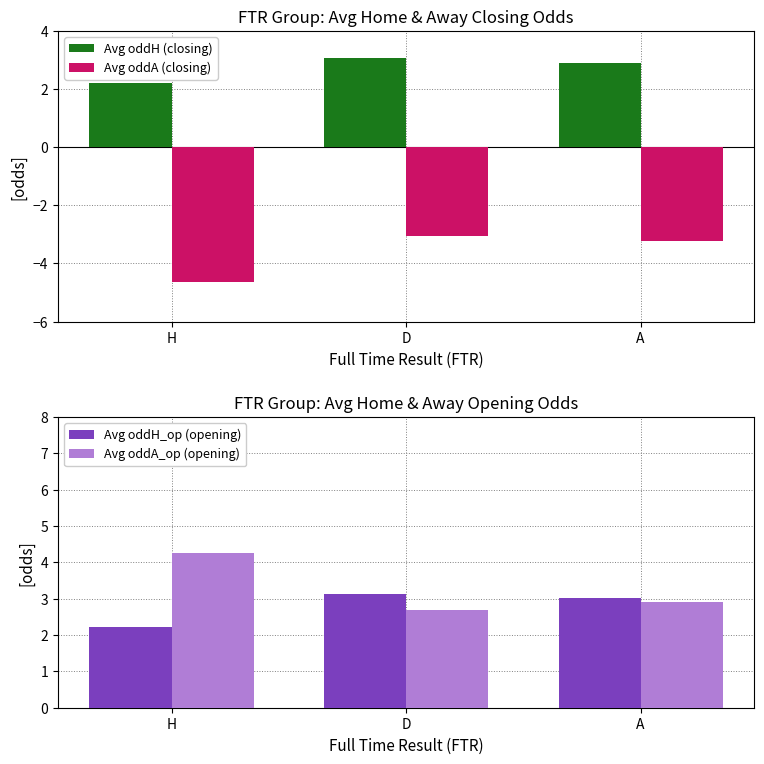

What is the average value of the Avg oddA (closing) series?

-3.6